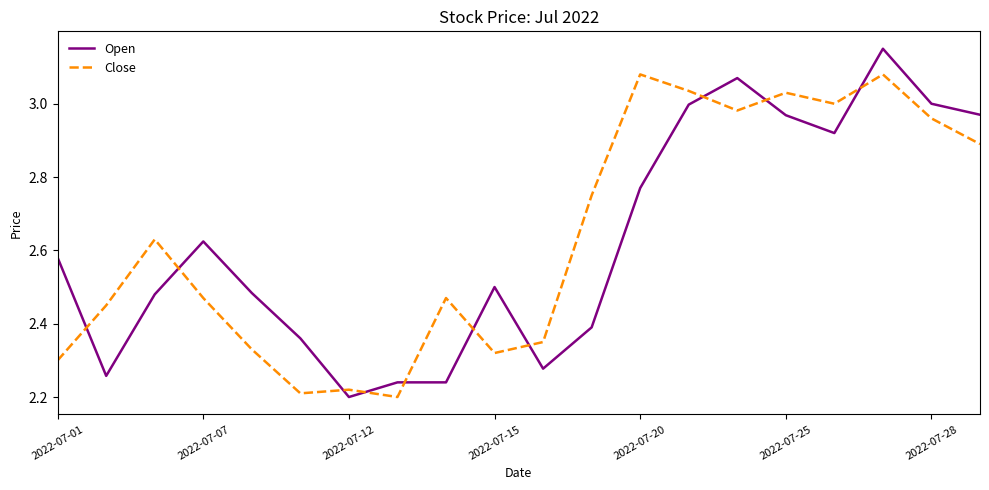

What is the difference between the maximum and minimum values in the Close series?

0.9